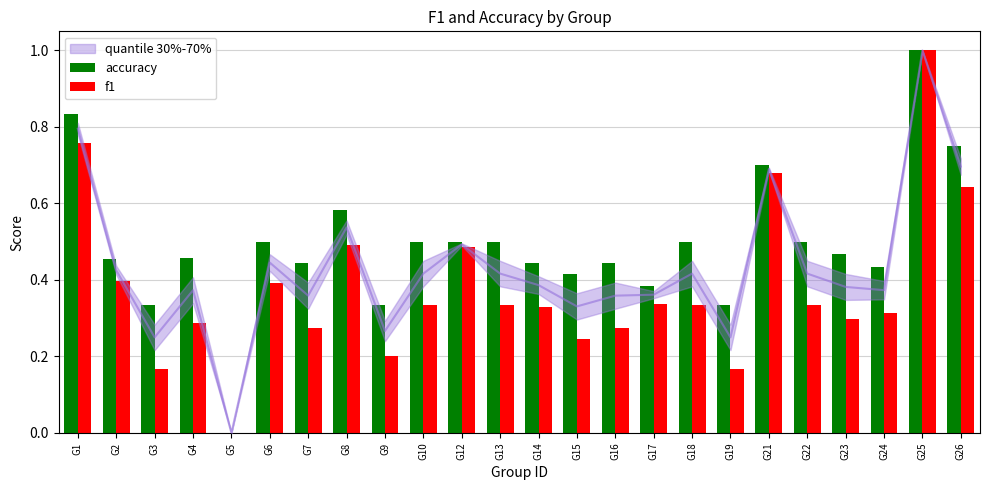

At how many categories does at least one series exceed 0?

23